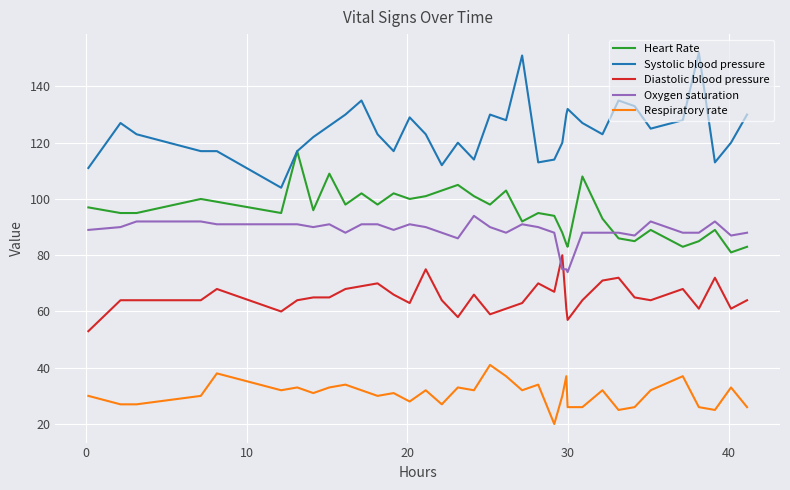

How many categories are shown in the chart?

36